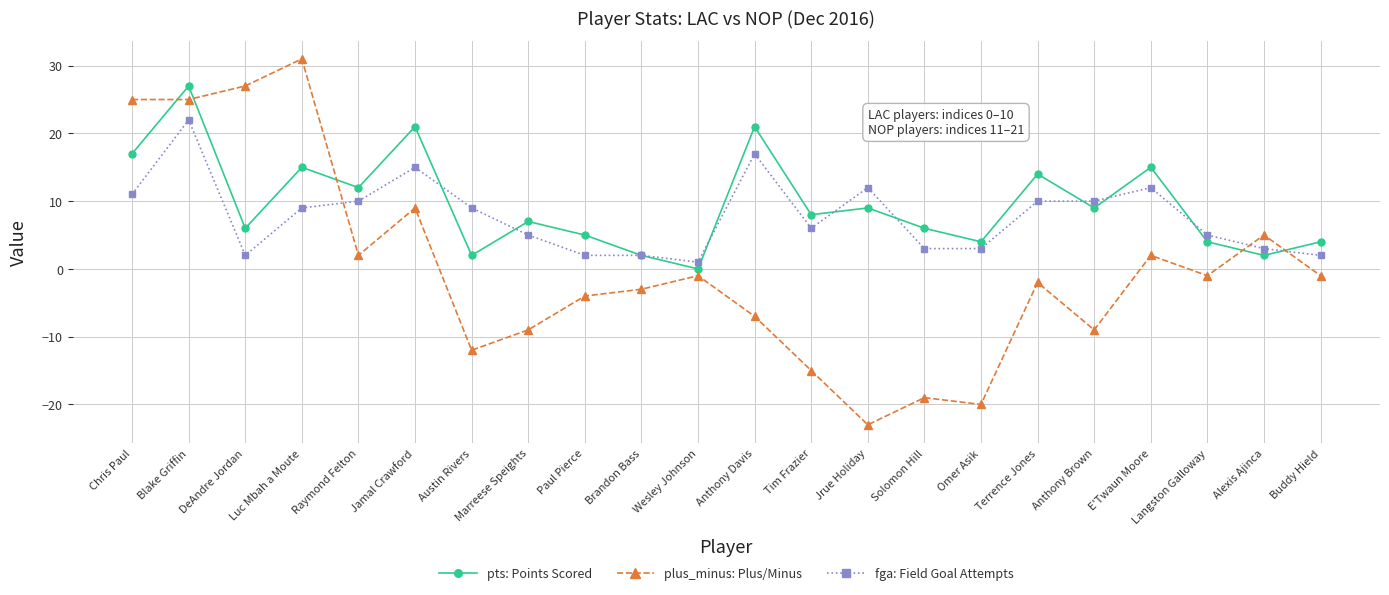

Which series changed the most between Marreese Speights and Omer Asik?

plus_minus: Plus/Minus